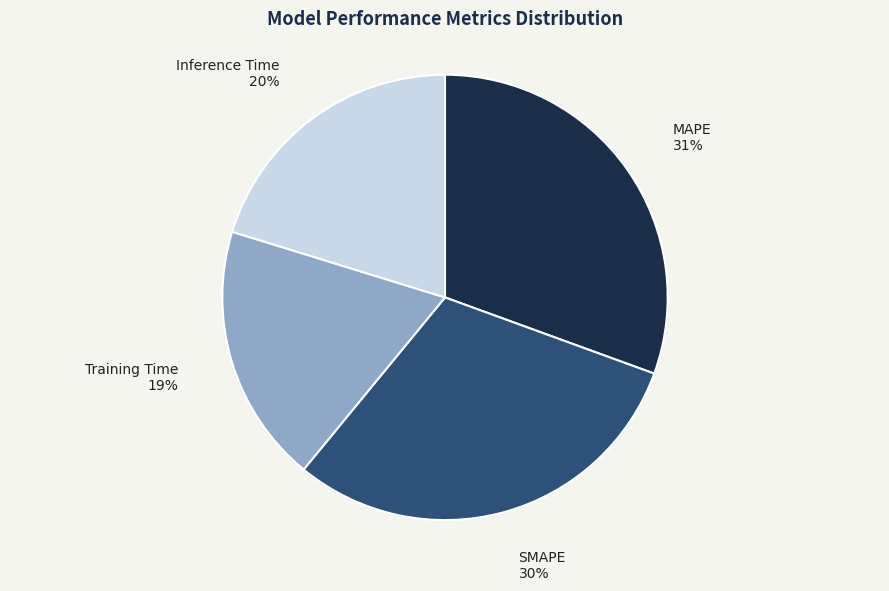

Combined, do SMAPE and MAPE account for over 50%?

Yes